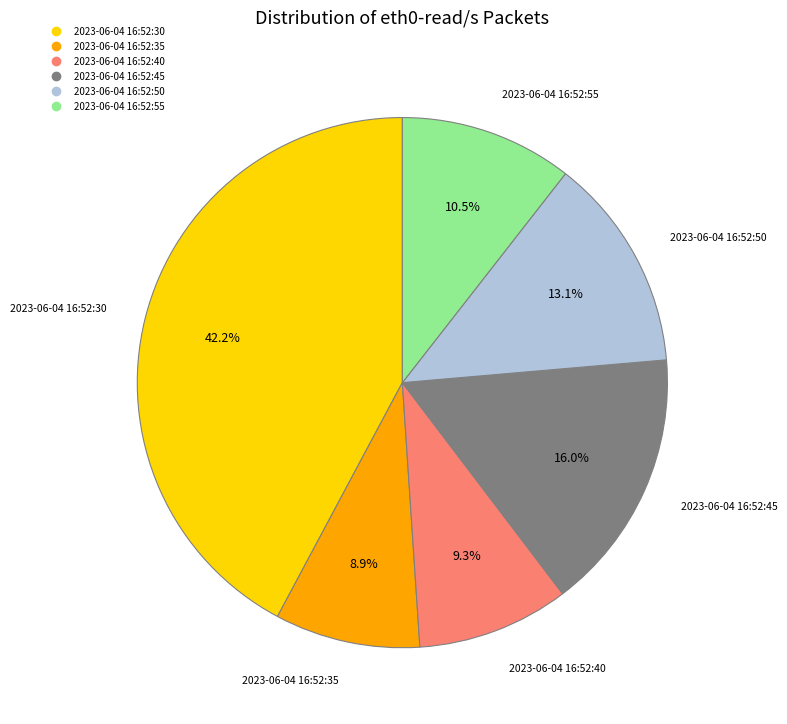

Does 2023-06-04 16:52:45 account for over 50% of the chart?

No